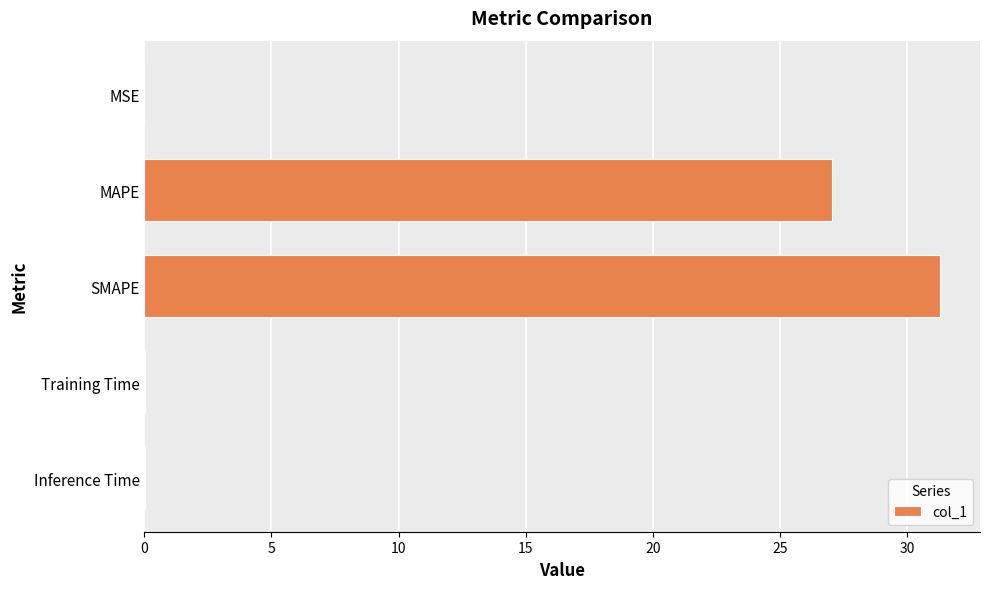

What is the sum of all values?

58.4